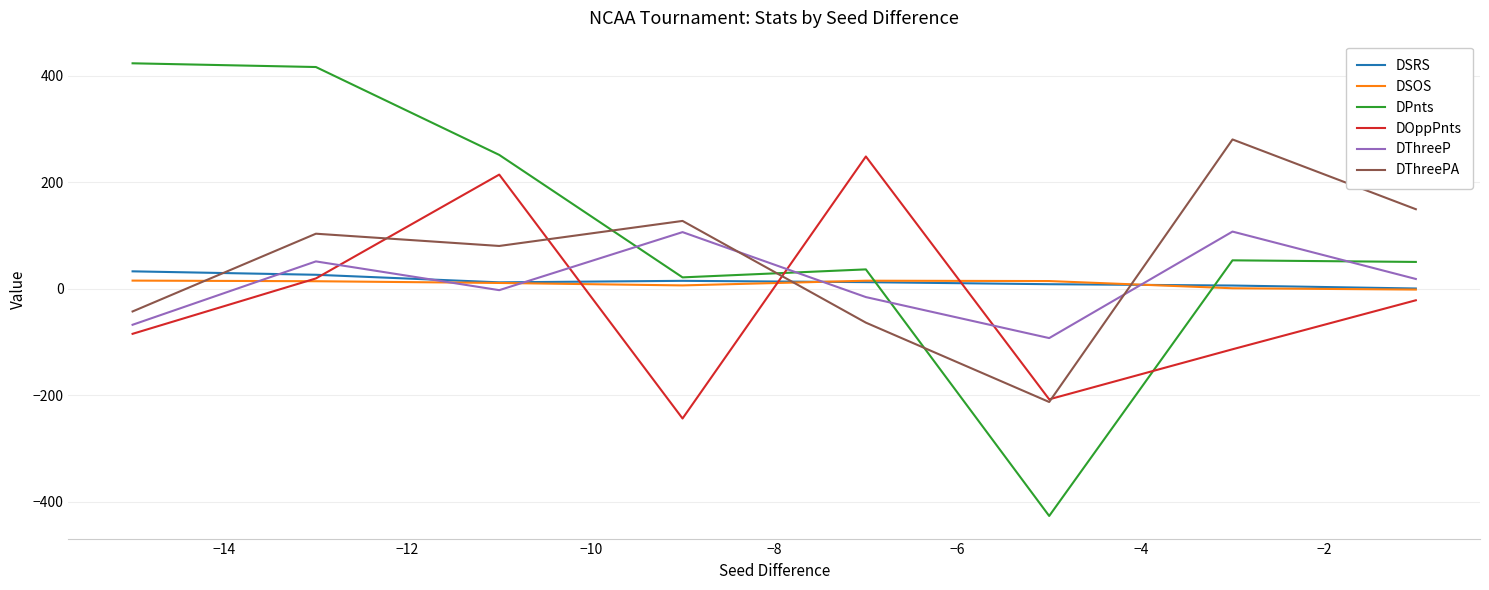

Which series has the widest spread of values?

DPnts